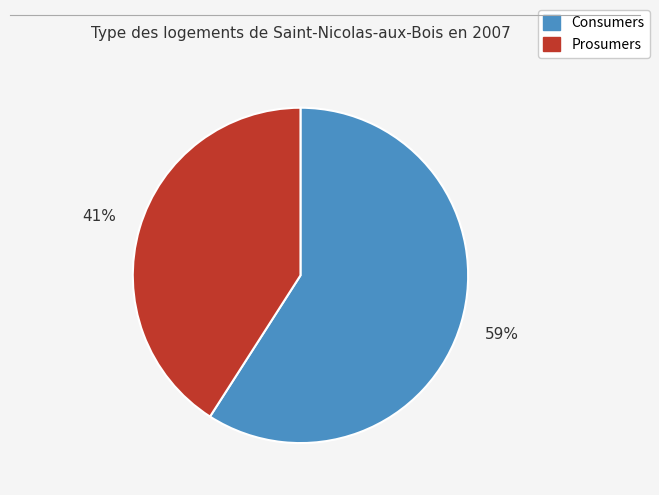

To the nearest percent, what portion does Prosumers represent?

41%